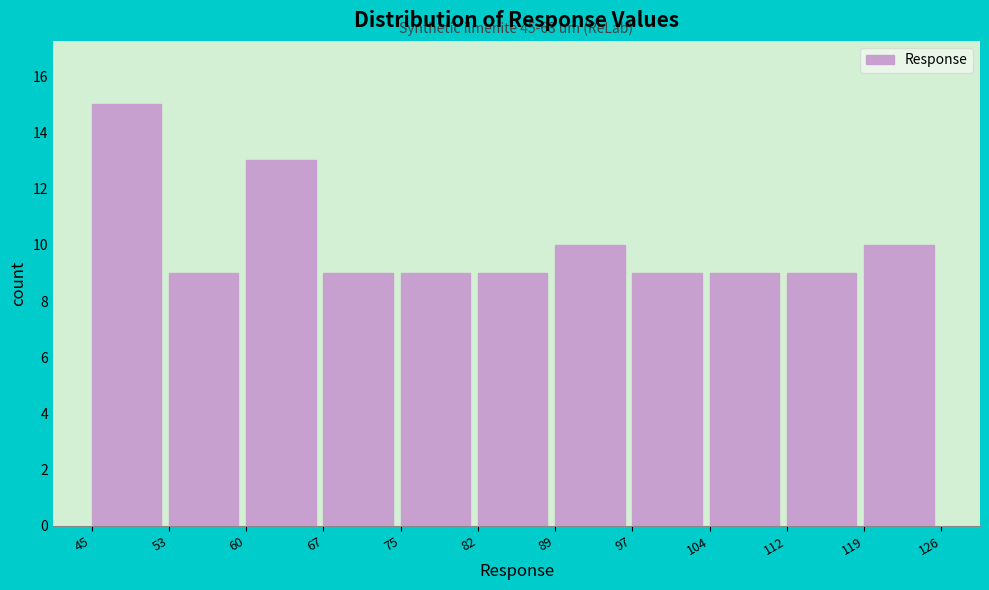

Reading left to right, list all the values displayed in this chart.

45=15	53=9	60=13	67=9	75=9	82=9	89=10	97=9	104=9	112=9	119=10